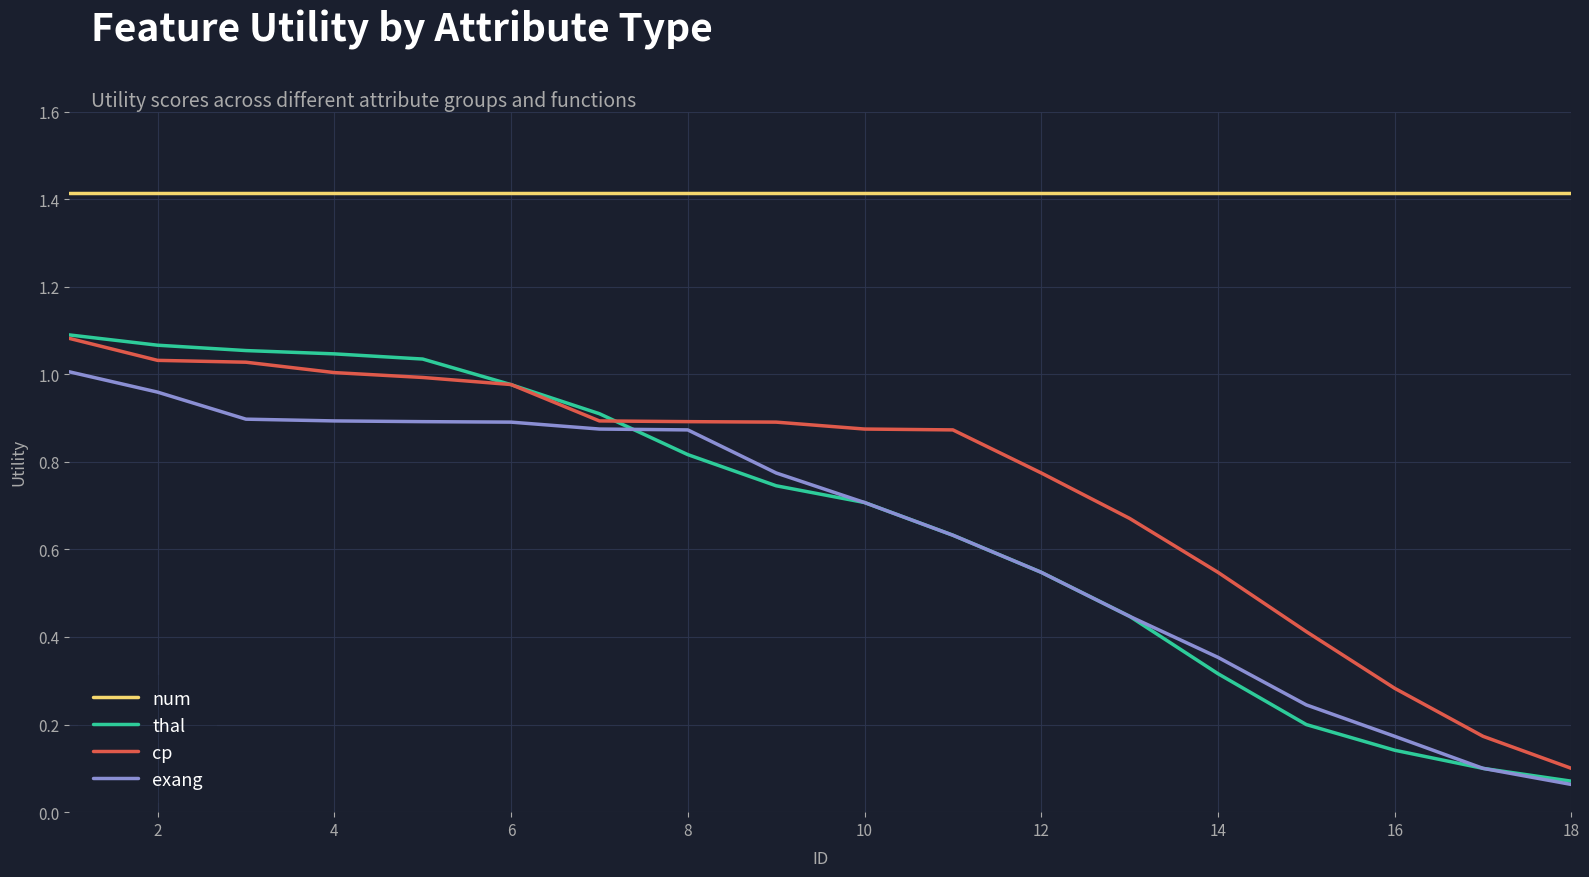

True or false: num and exang intersect in this chart.

False